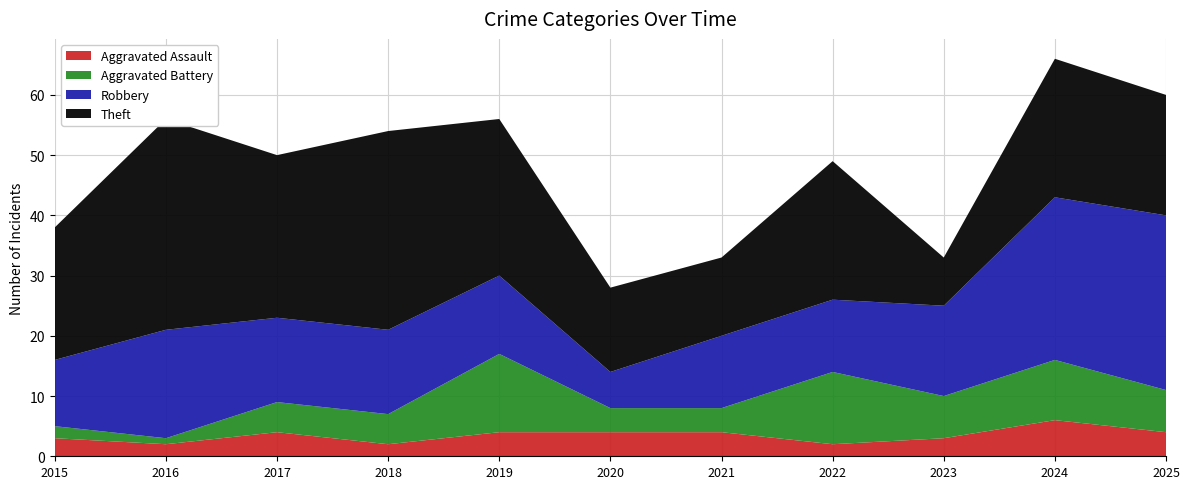

Reading right to left, list all the values displayed in this chart.

Aggravated Assault: 4	6	3	2	4	4	4	2	4	2	3
Aggravated Battery: 7	10	7	12	4	4	13	5	5	1	2
Robbery: 29	27	15	12	12	6	13	14	14	18	11
Theft: 20	23	8	23	13	14	26	33	27	35	22